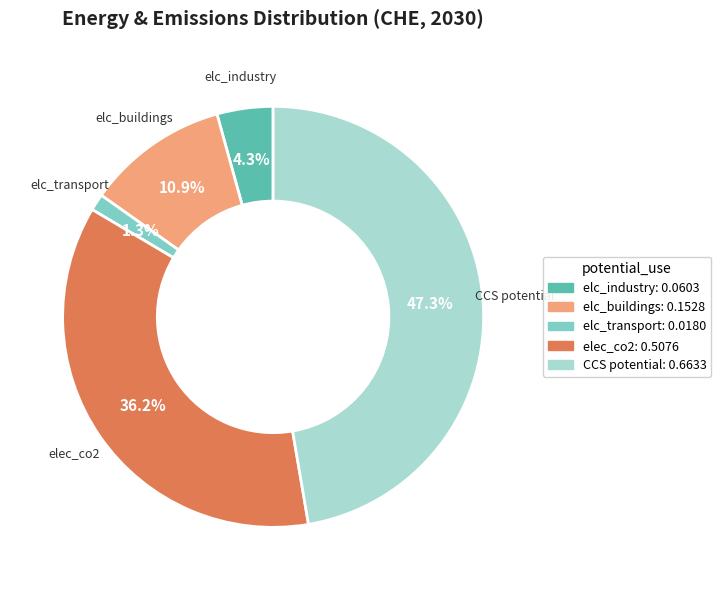

To the nearest percent, what portion does elec_co2 represent?

36%